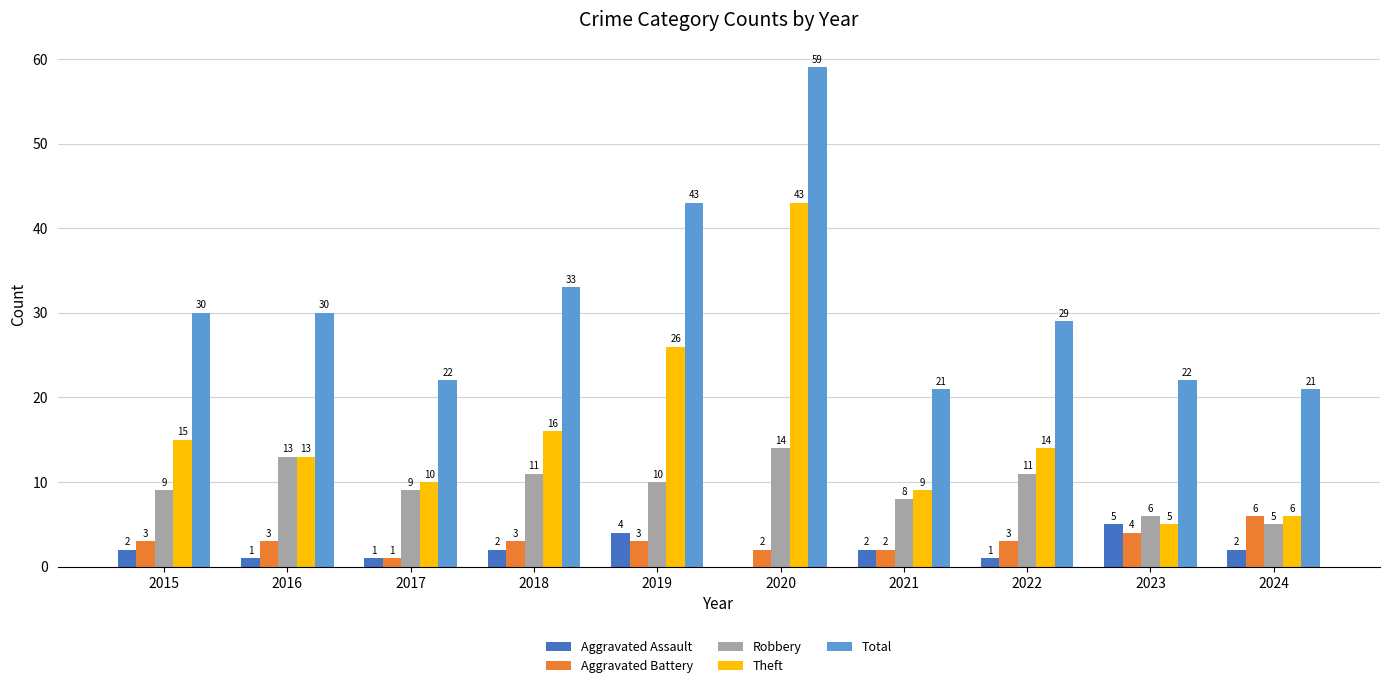

Are the bars horizontal?

No